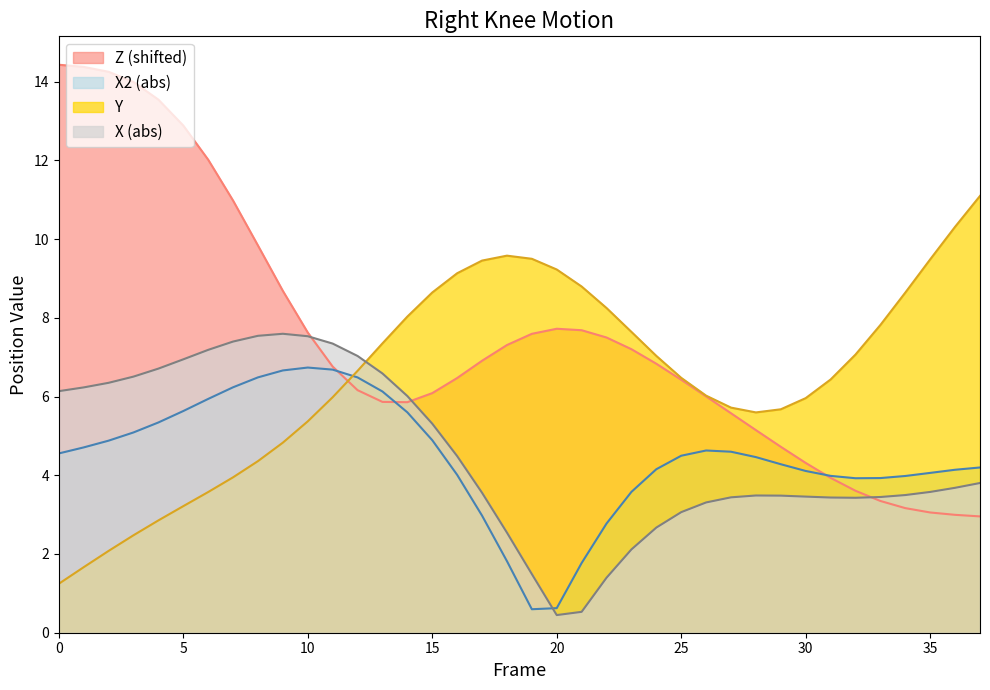

Is it true that Z equals 5.9 at 13?

True